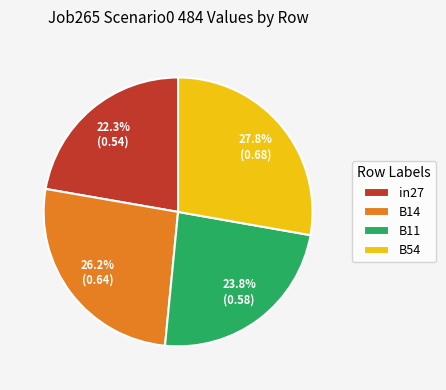

Does in27 represent more than half of the total?

No